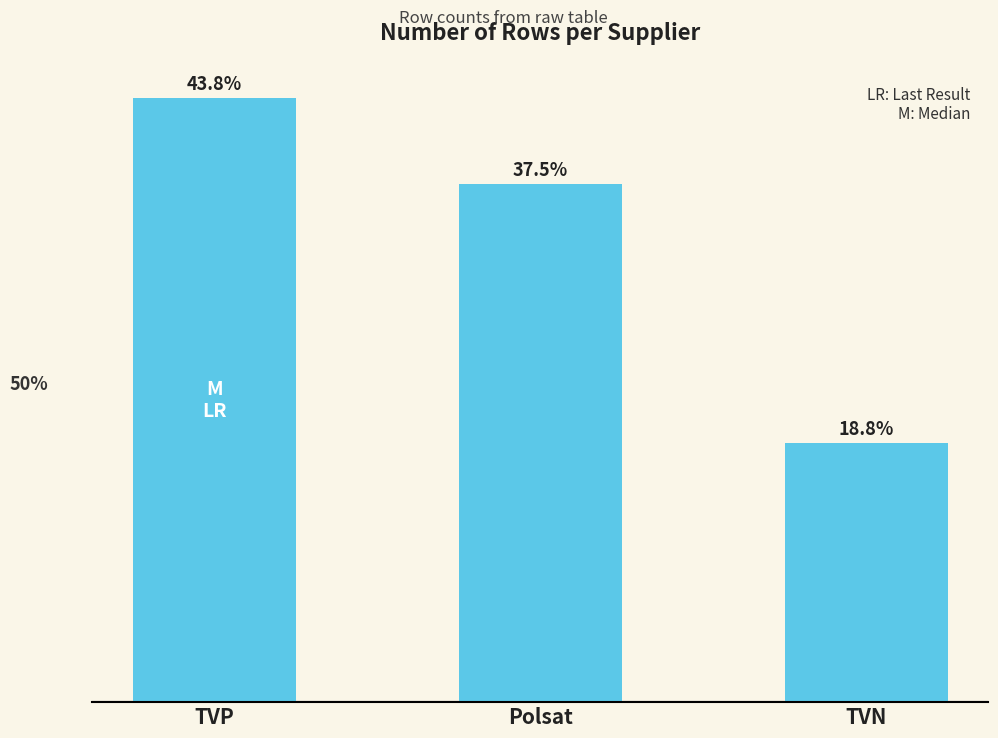

What is the average value?

5